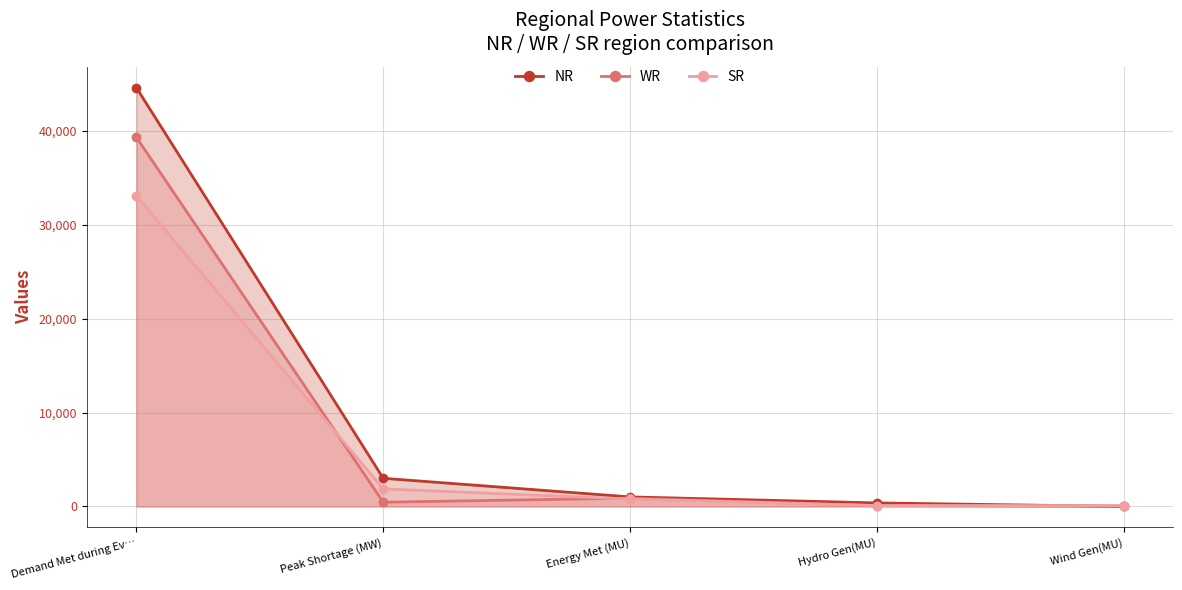

Which label corresponds to the largest value in the chart?

Demand Met during Ev…